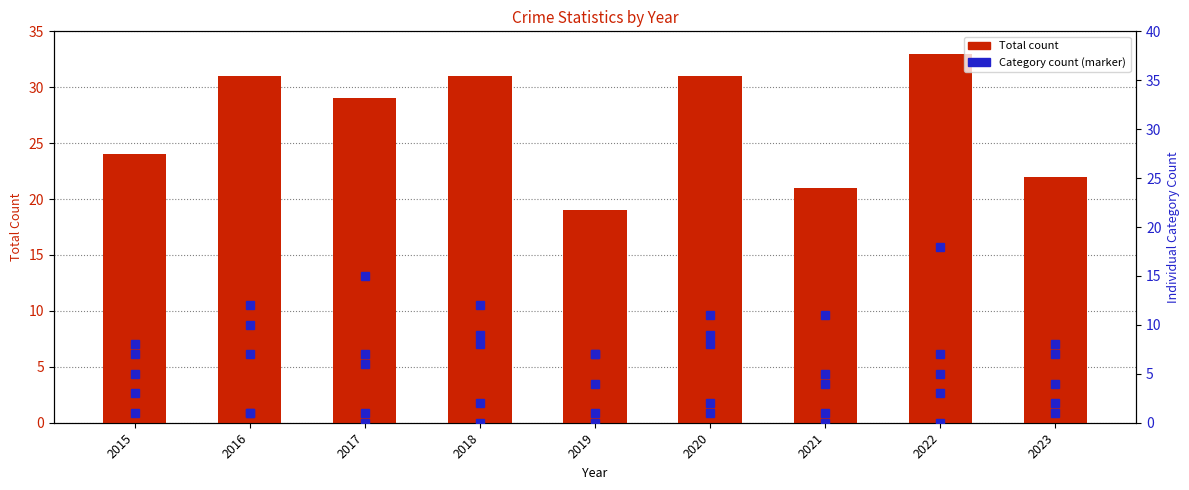

At which category is the sum across all series the highest?

2022